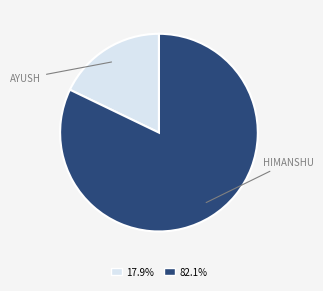

Is there any slice that represents more than half of the pie?

Yes